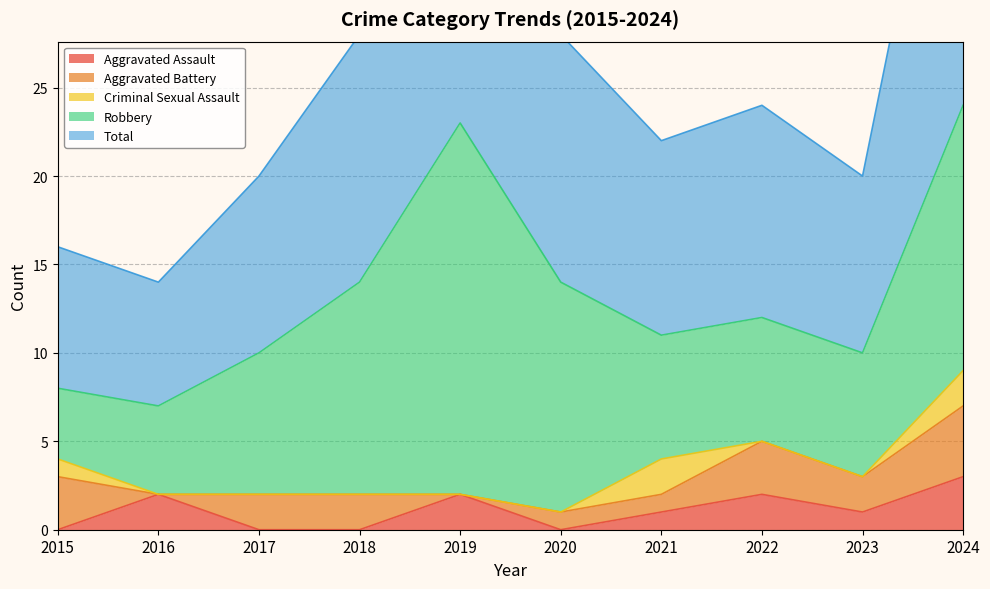

At which label does Aggravated Assault first exceed 1?

2016